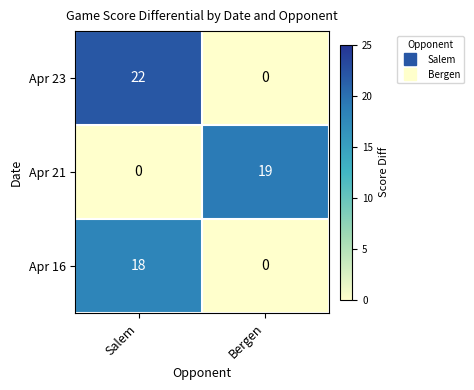

List the series in order of their peak value, highest first.

Apr 23, Apr 21, Apr 16